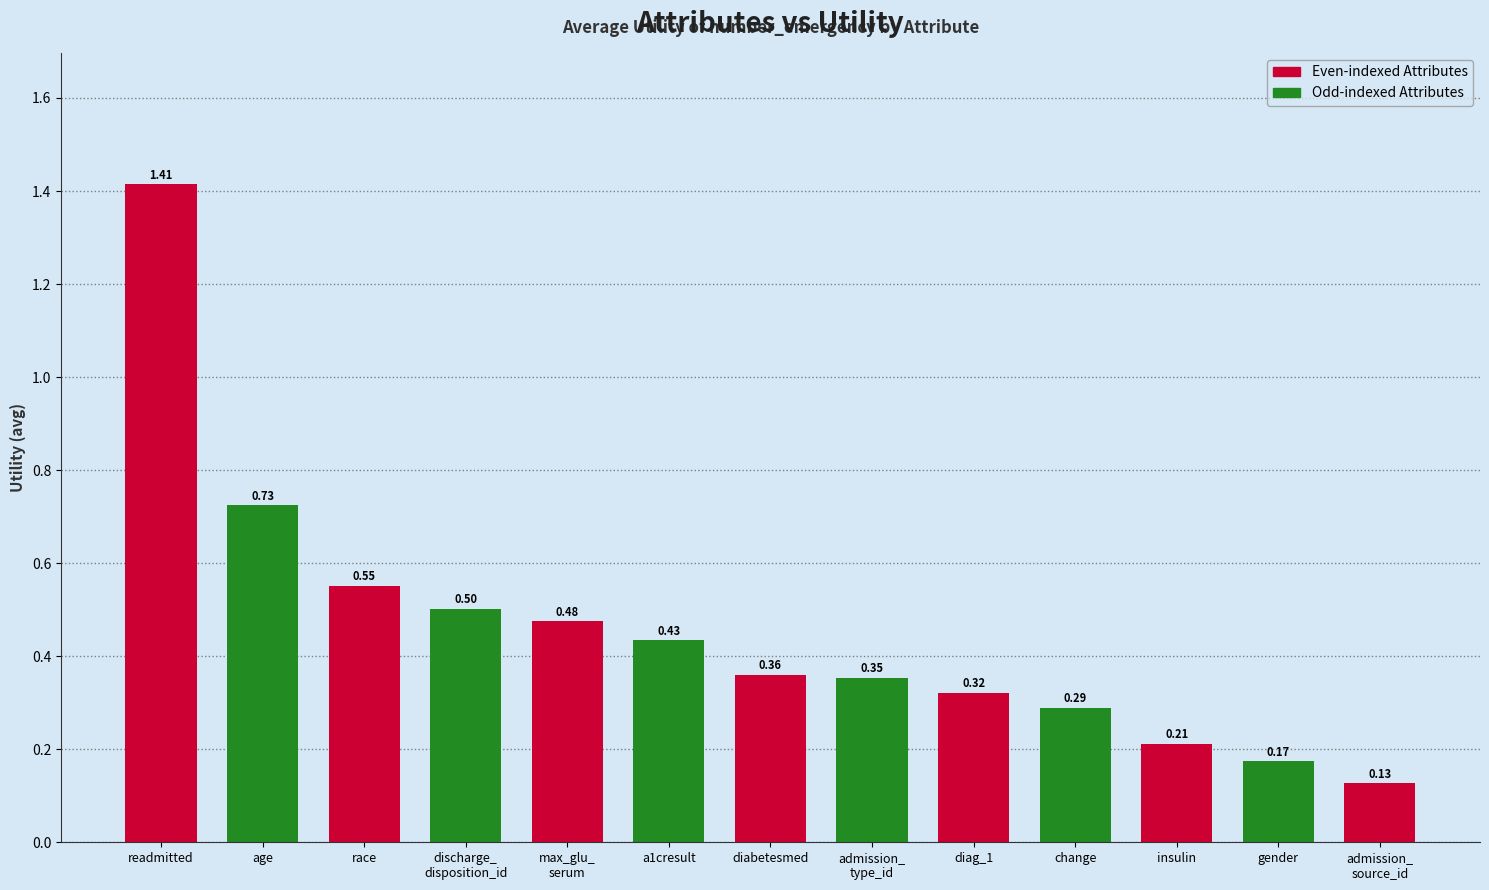

At which category does the chart reach its peak across all series?

readmitted